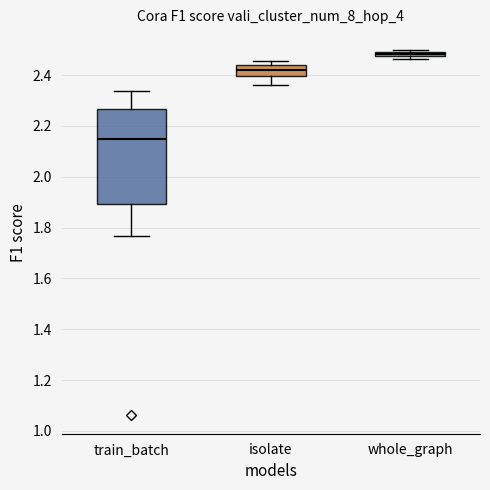

Which box's median line is the highest?

whole_graph